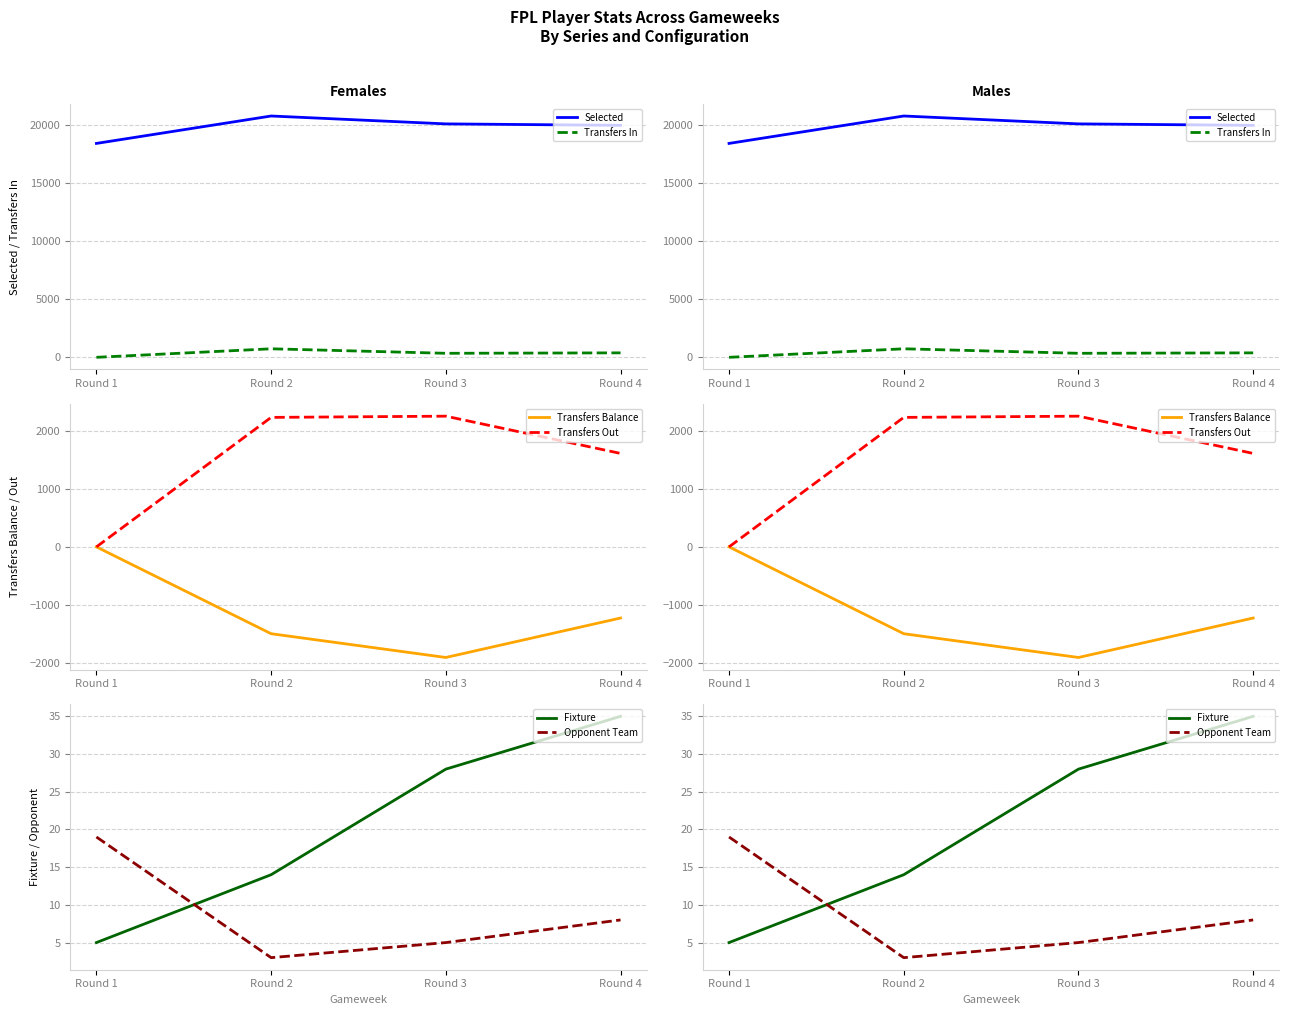

How many intersections are there between Opponent Team and Transfers Out?

1